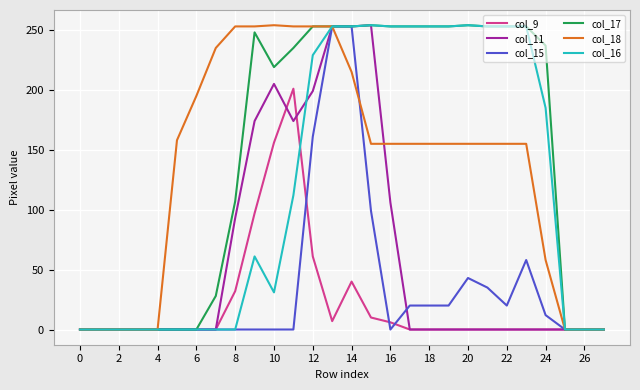

What is the maximum value shown in the chart?

254